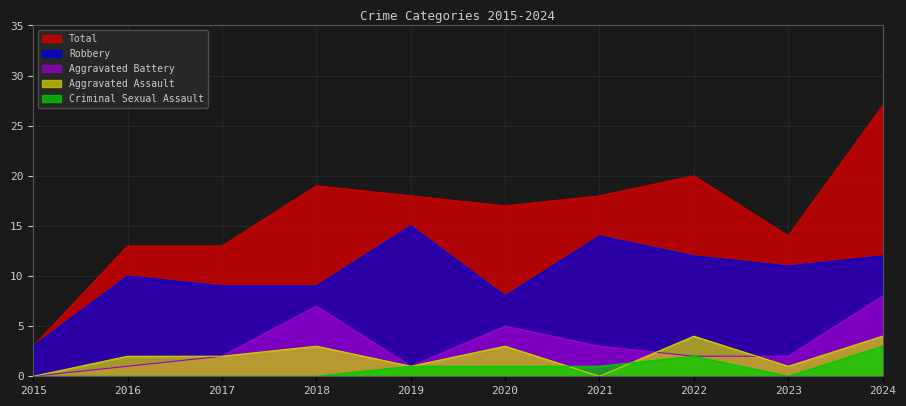

At which category is the sum across all series the highest?

2024